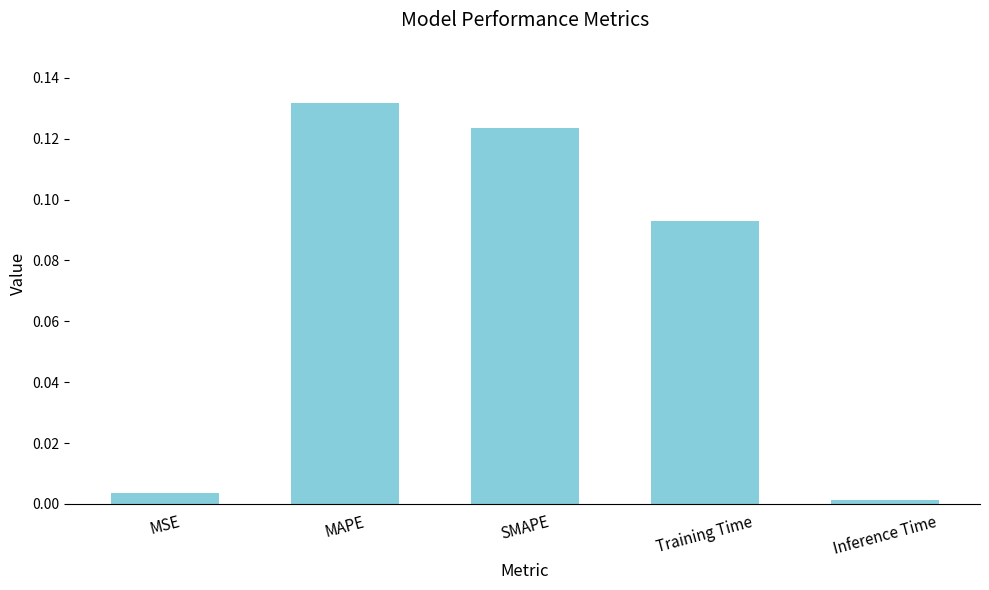

What is the label of the 4th bar from the right?

MAPE